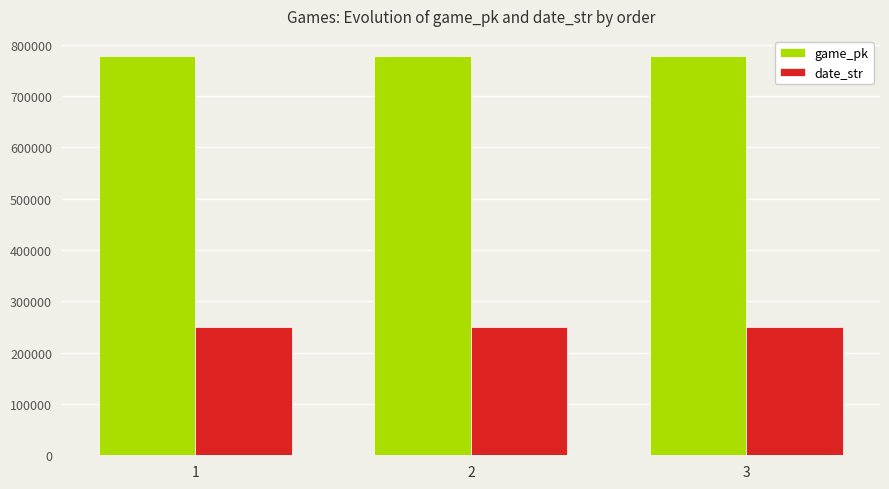

What is the maximum value shown in the chart?

778407